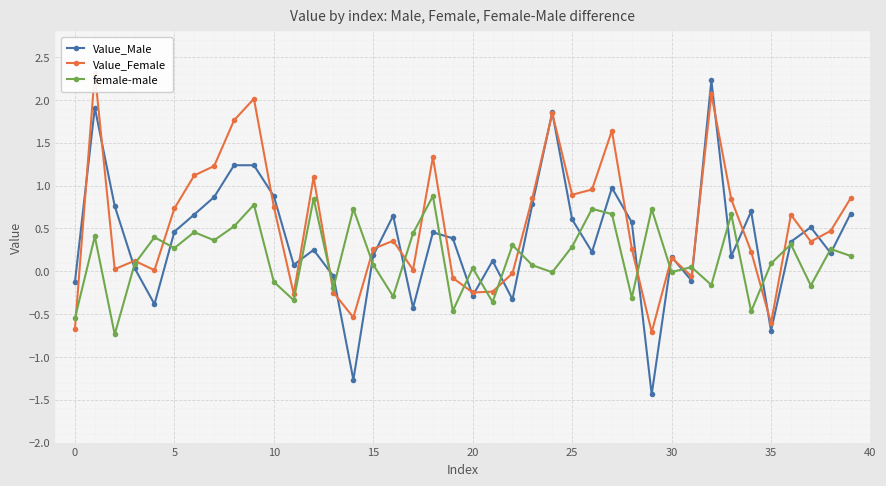

Where is female-male nearest to the value 0?

30